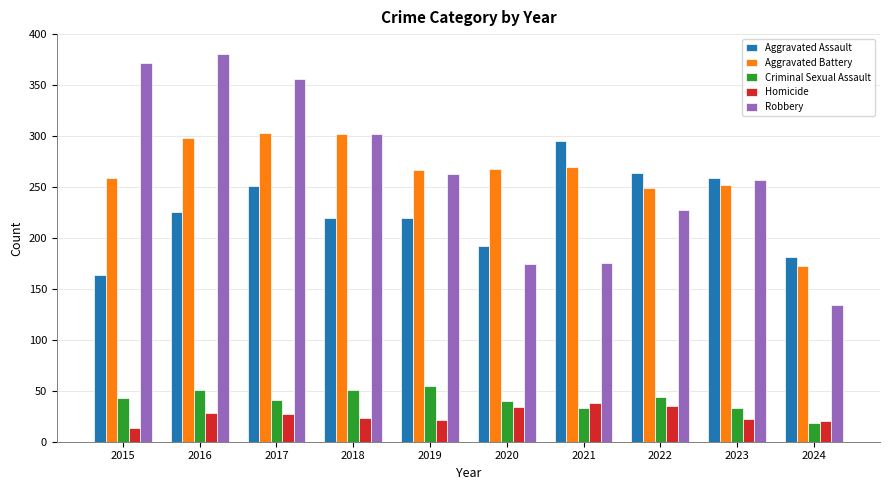

What value does the Aggravated Battery series have at 2021?

270